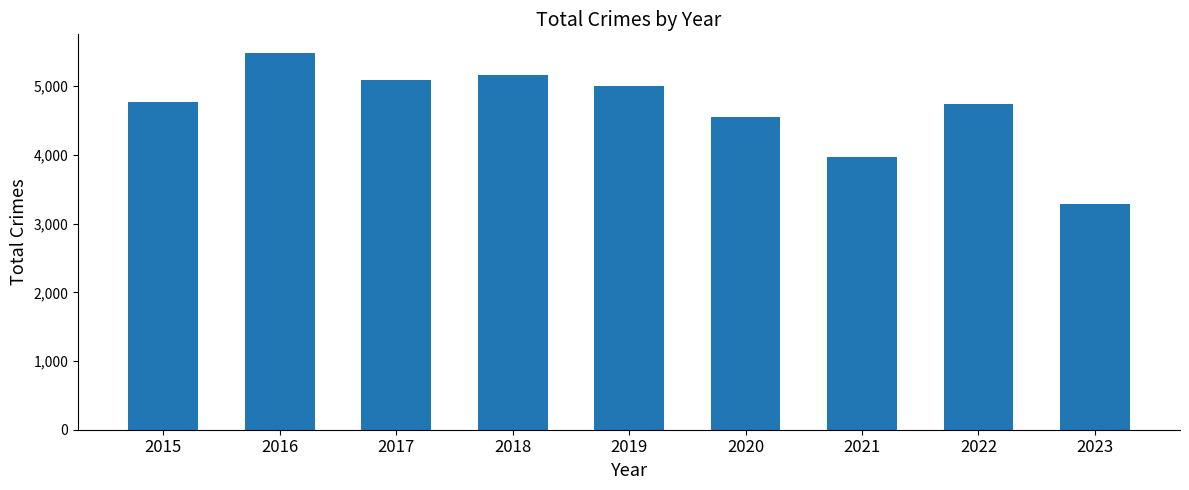

Which has a higher value, 2016 or 2018?

2016